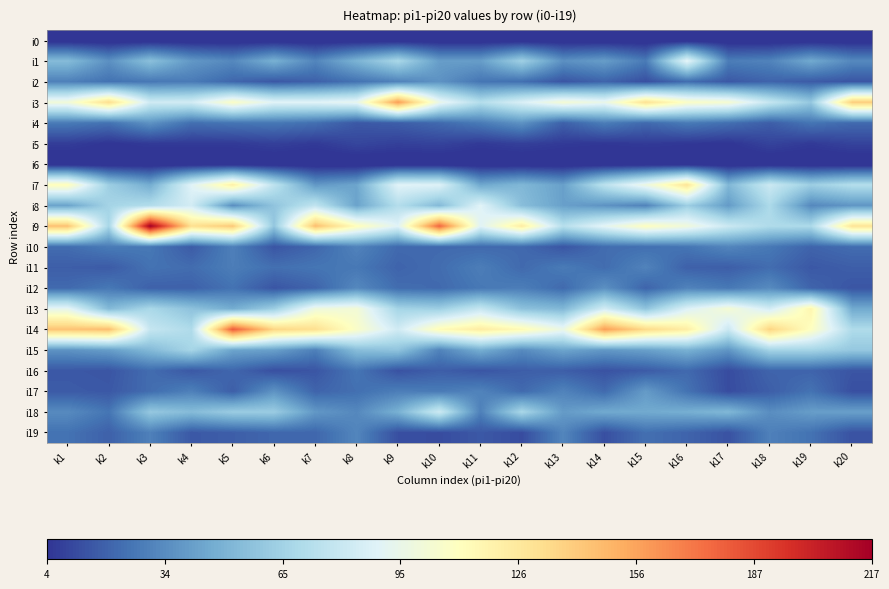

Count the number of data series in this chart.

20